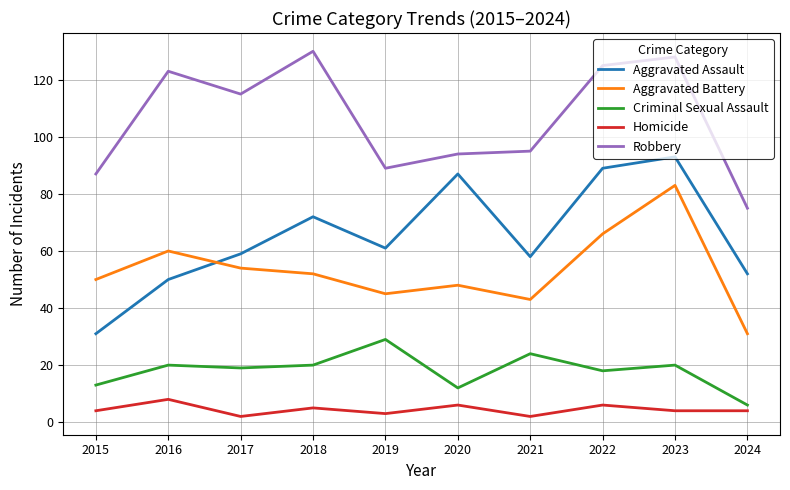

Which series has the largest total across all categories?

Robbery